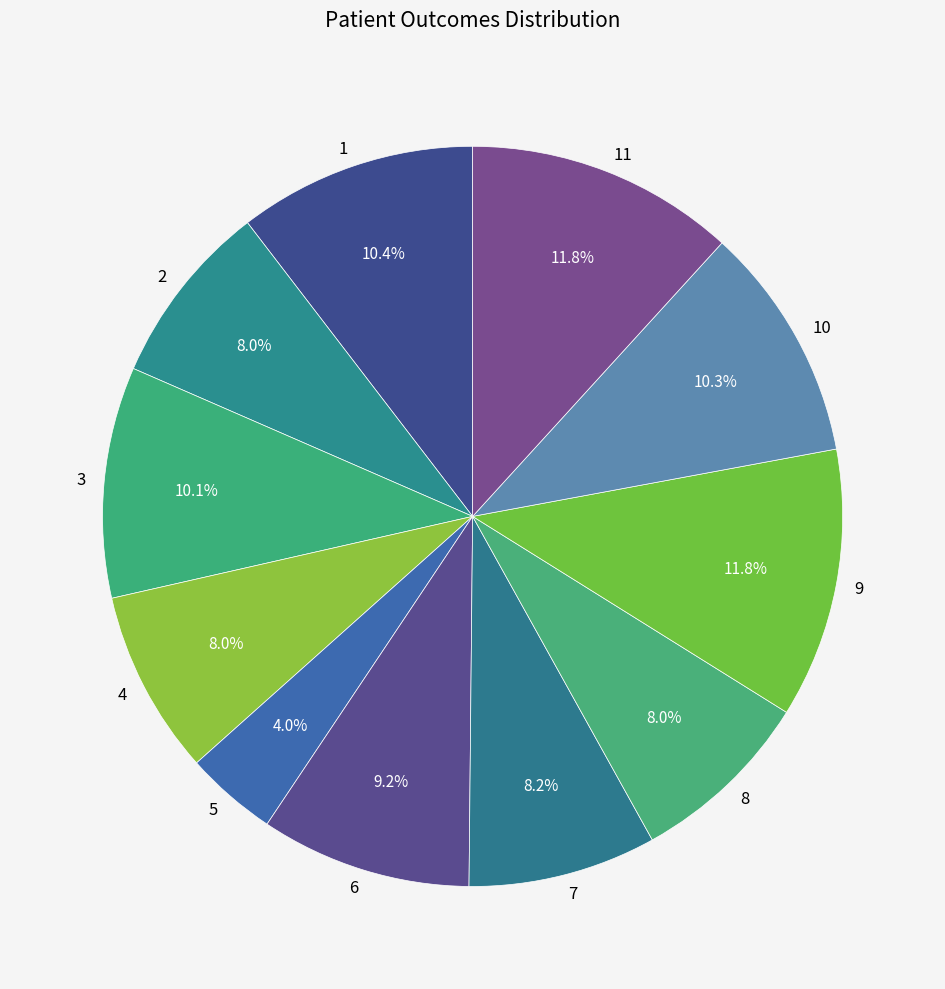

To the nearest percent, what is the difference between the 7 and 1 slice percentages?

2%